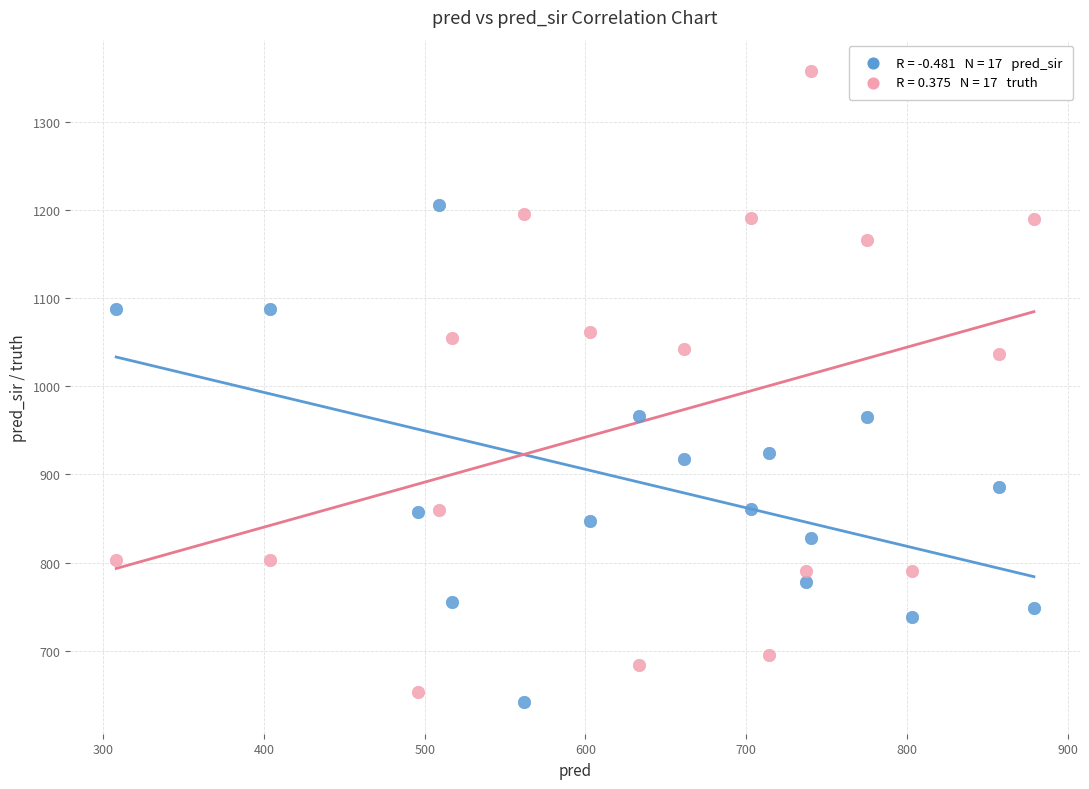

Across all data points, what is the range of Y values (max minus min)?

715.0